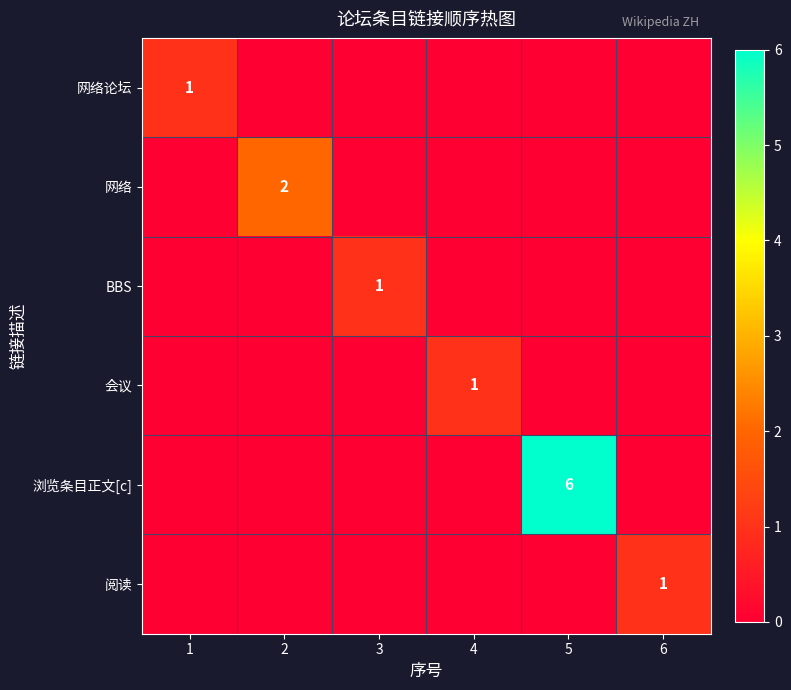

The value of 阅读 at 6 is 0. True or false?

False